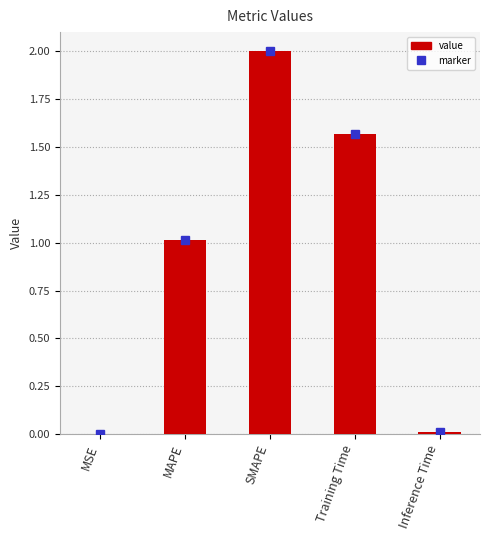

What is the sum of all values?

4.6